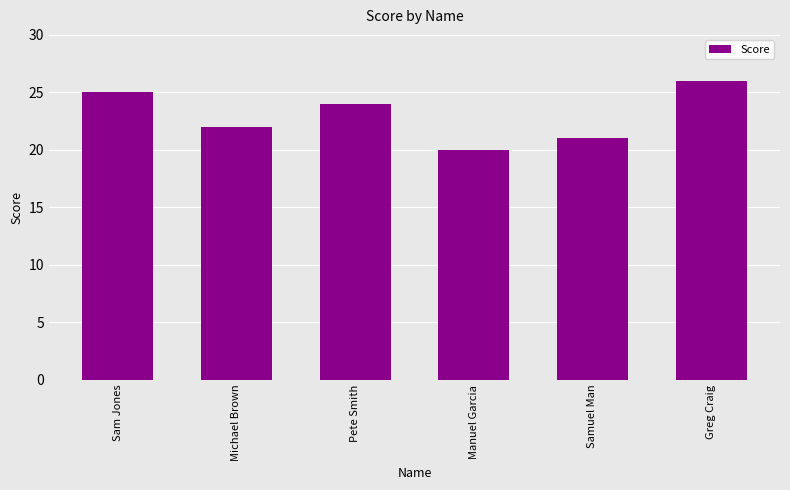

Approximately how many times larger is the value at Samuel Man compared to Greg Craig?

0.8